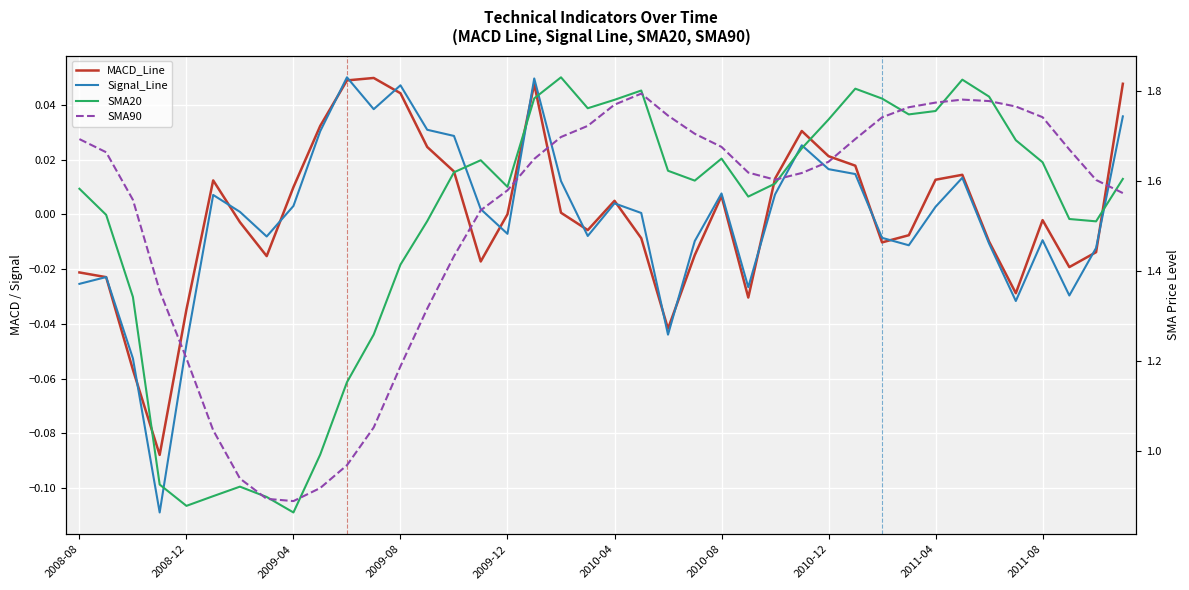

What is the difference between the second highest and second lowest values in the SMA90 series?

0.9